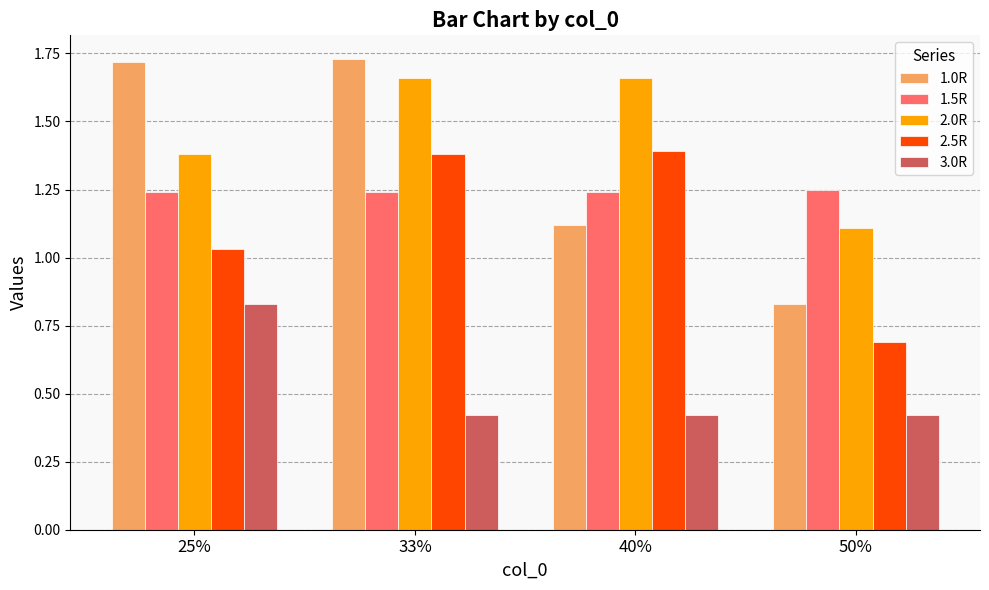

Rank the series by their maximum value, from lowest to highest.

3.0R, 1.5R, 2.5R, 2.0R, 1.0R